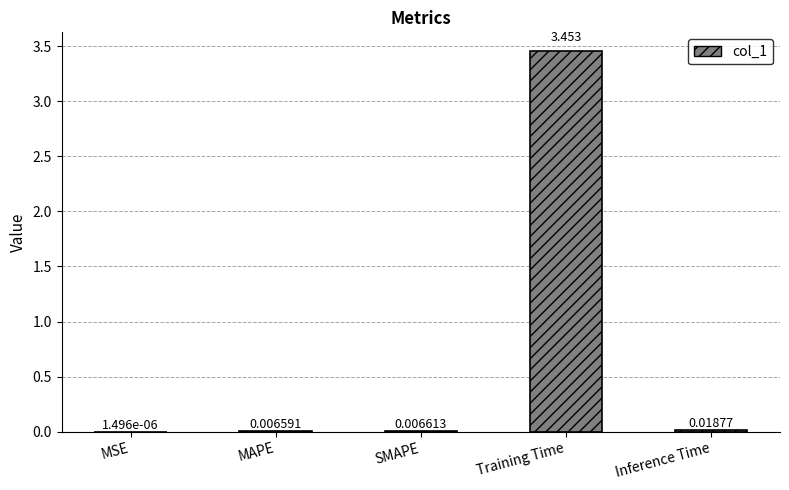

Which has a higher value, MSE or Training Time?

Training Time